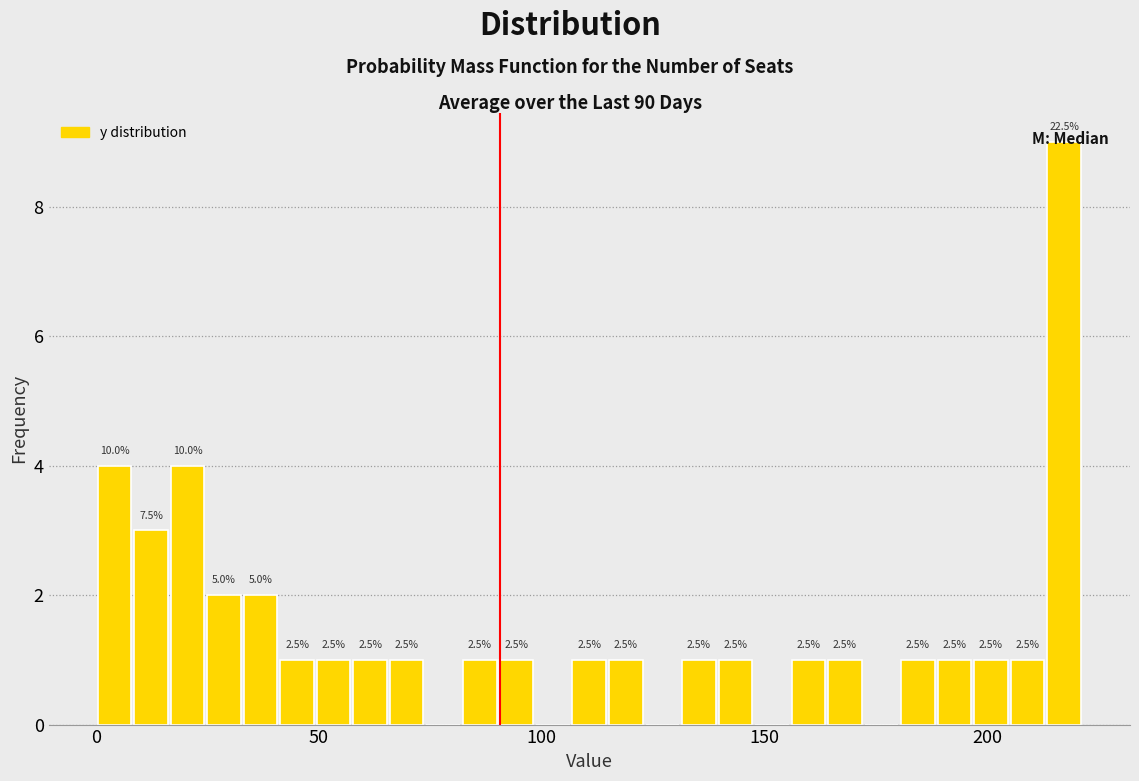

Around what value on the x-axis is the tallest bar? Give the approximate position of its centre, as read against the axis.

215